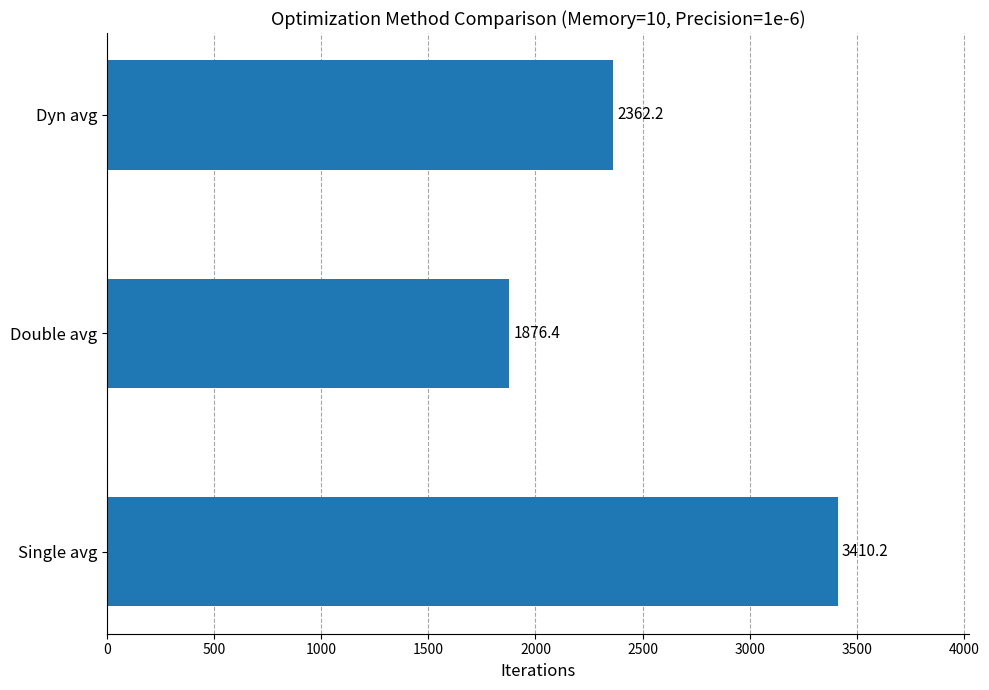

List the labels in order of value, smallest first.

Double avg, Dyn avg, Single avg